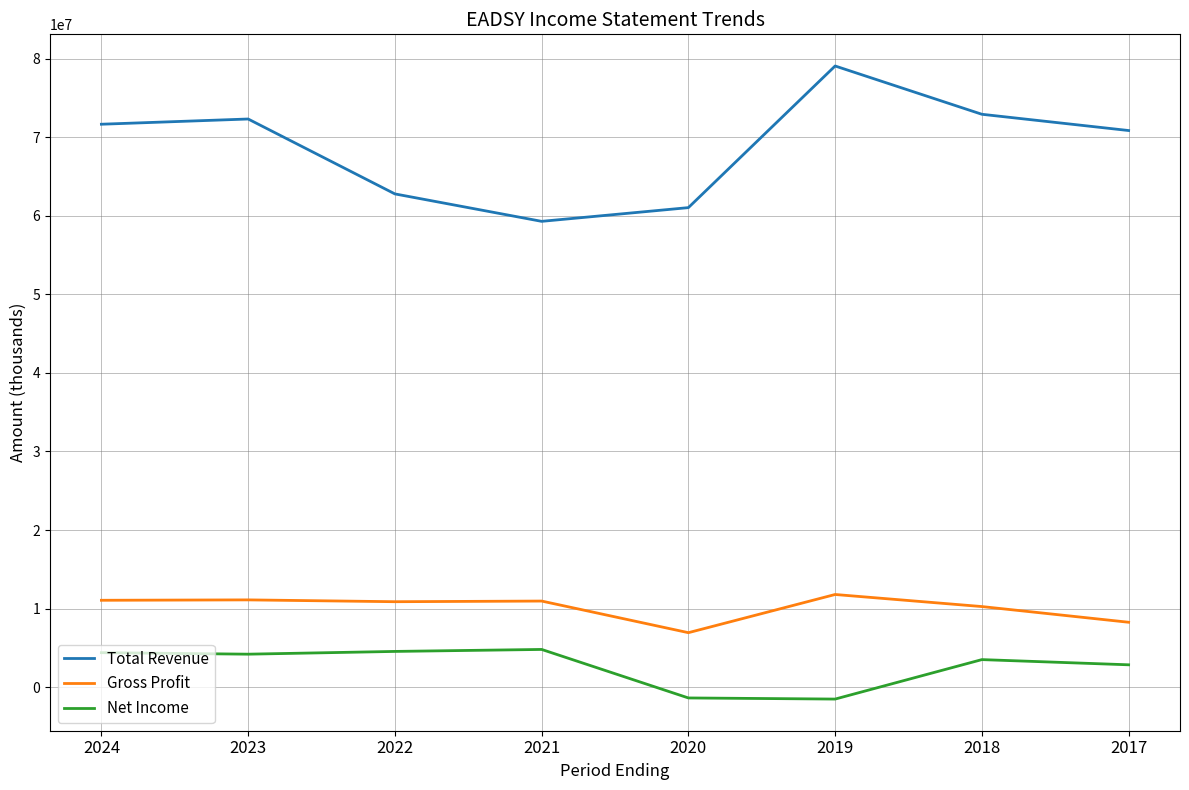

What is the difference between the Net Income values at 2022 and 2021?

252500